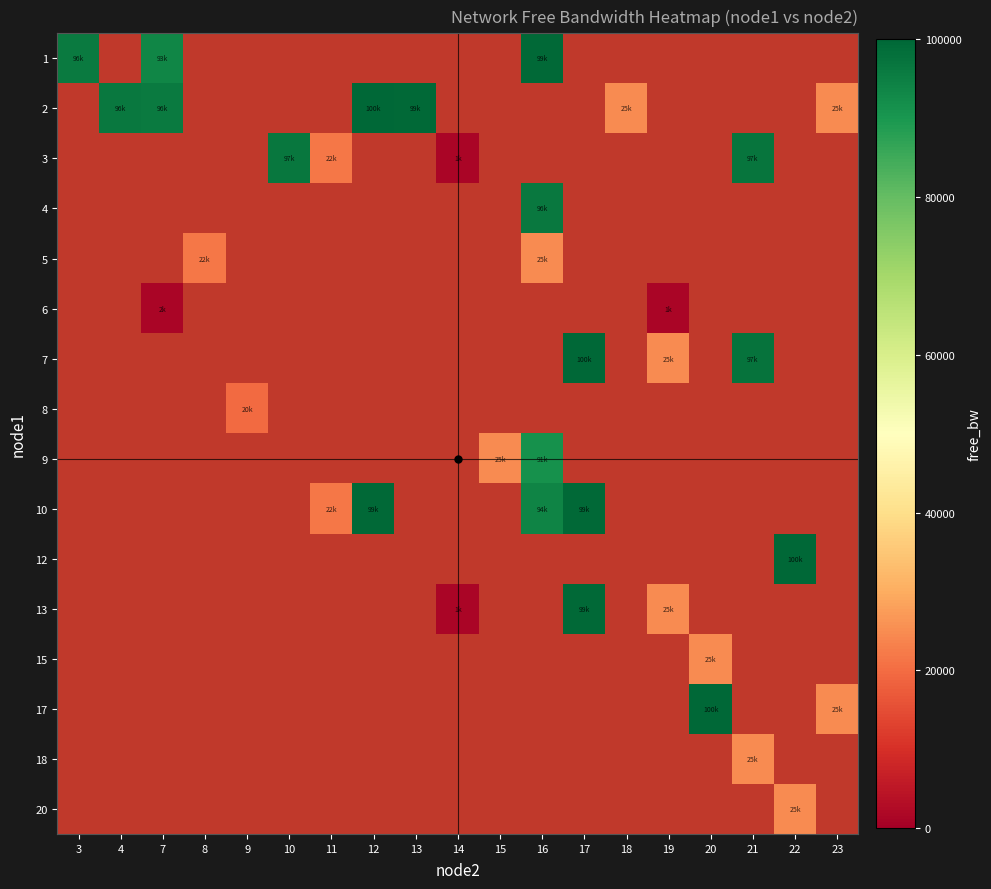

Between 14 and 16, which is larger?

16